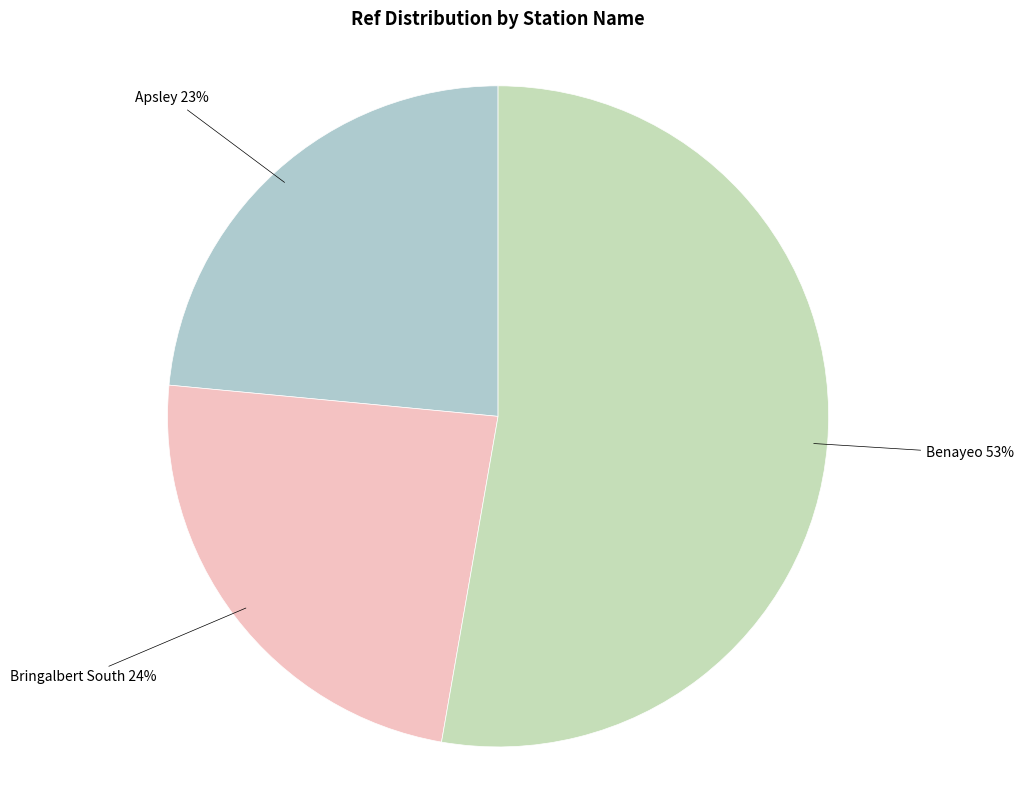

To the nearest percent, what portion does Apsley represent?

23%